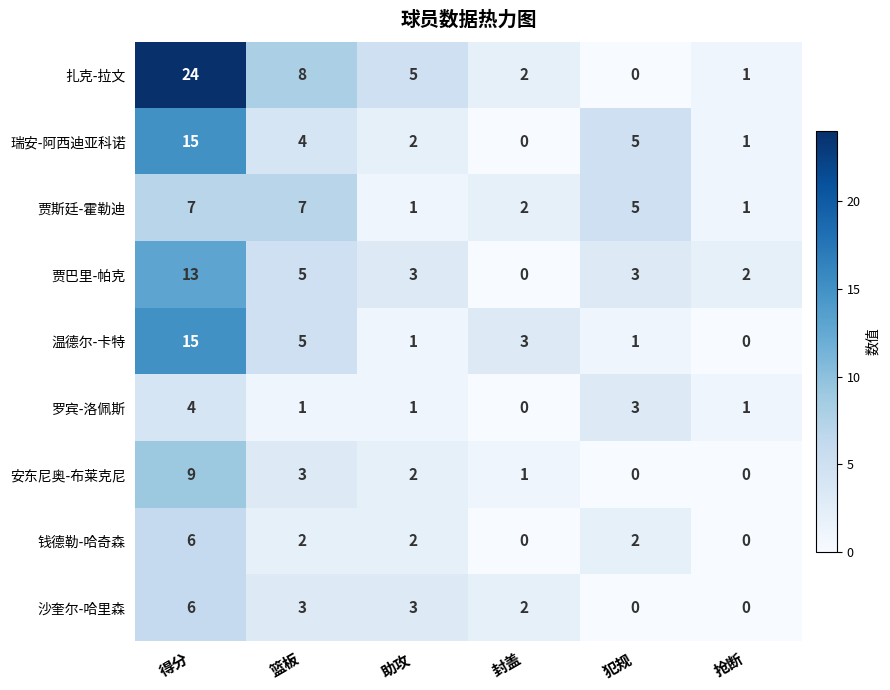

How many values in the 贾巴里-帕克 series are below 3?

2